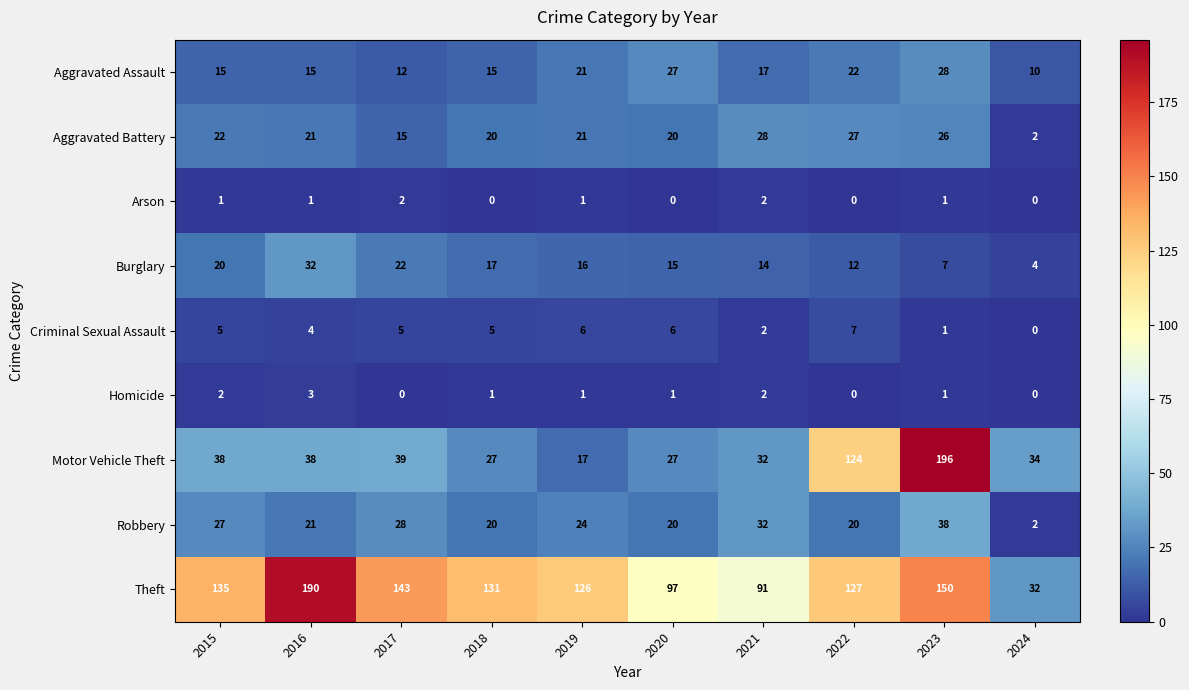

How many values in the Burglary series are below 16?

5